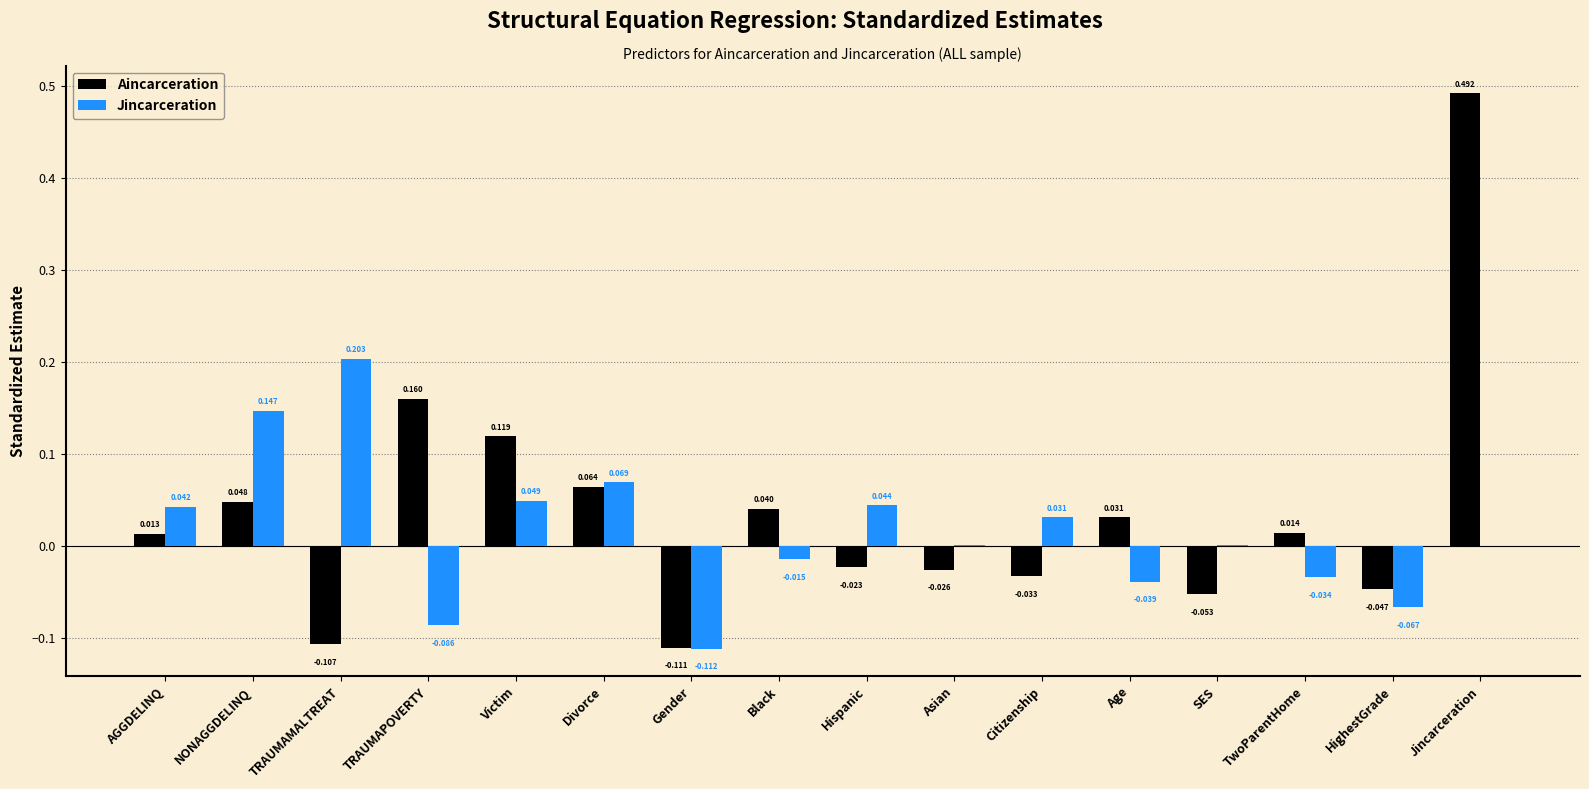

Which label corresponds to the largest value in the chart?

Jincarceration